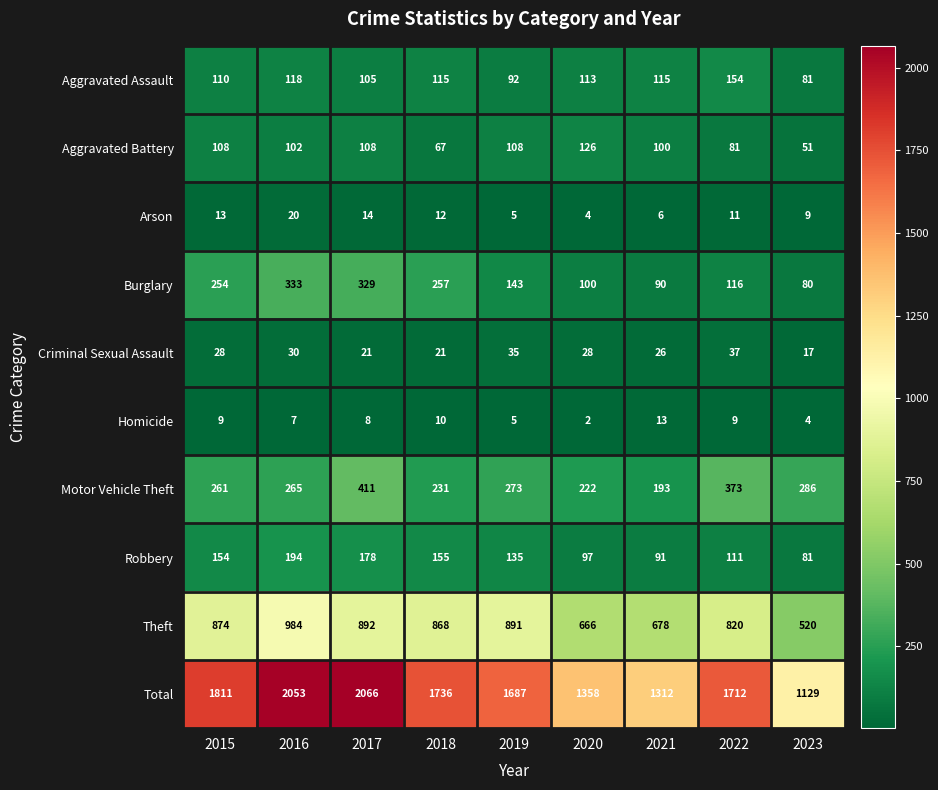

What is the total value across all series at 2015?

3622